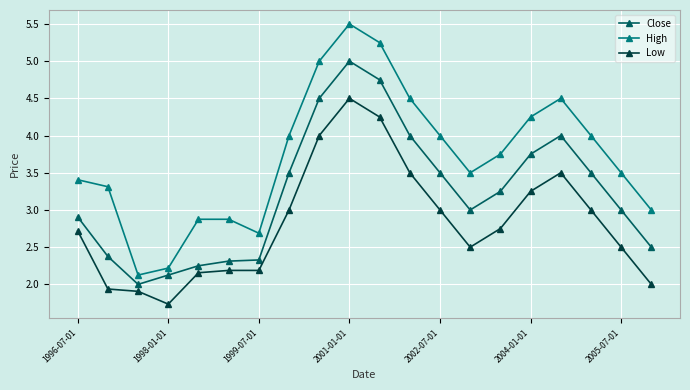

What is the value of the Close point at the 4th from the left?

2.1